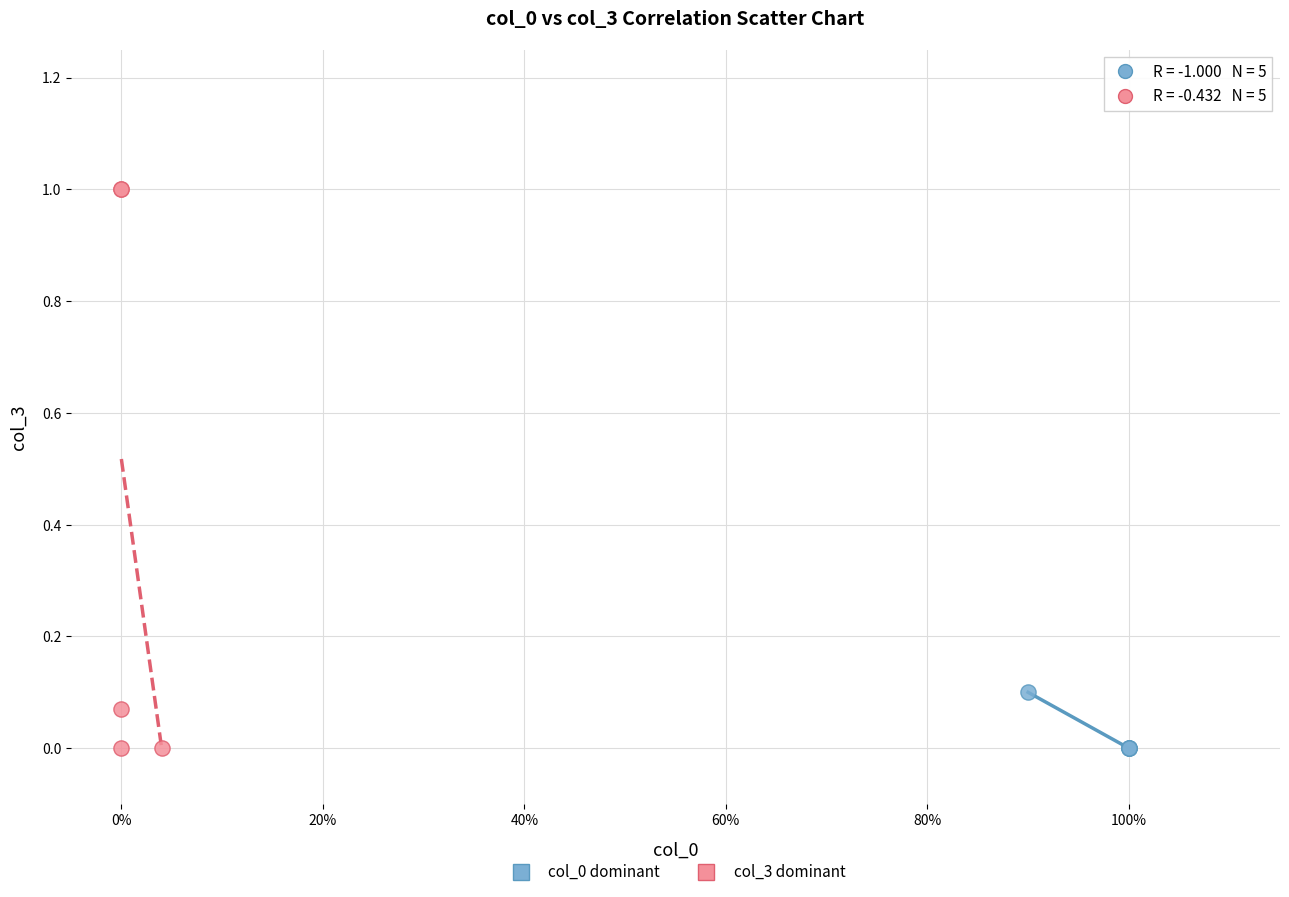

Which series contains the highest Y value?

col_3 dominant